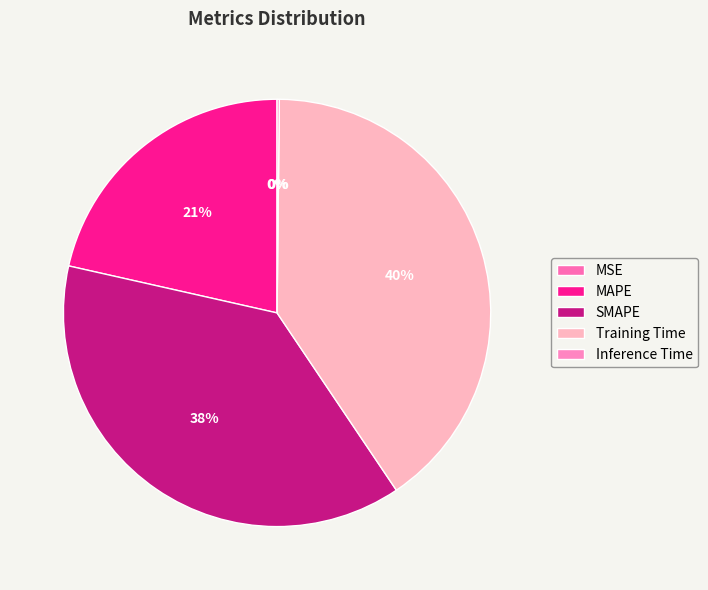

To the nearest percent, what is the difference between the largest and smallest slice percentages?

40%